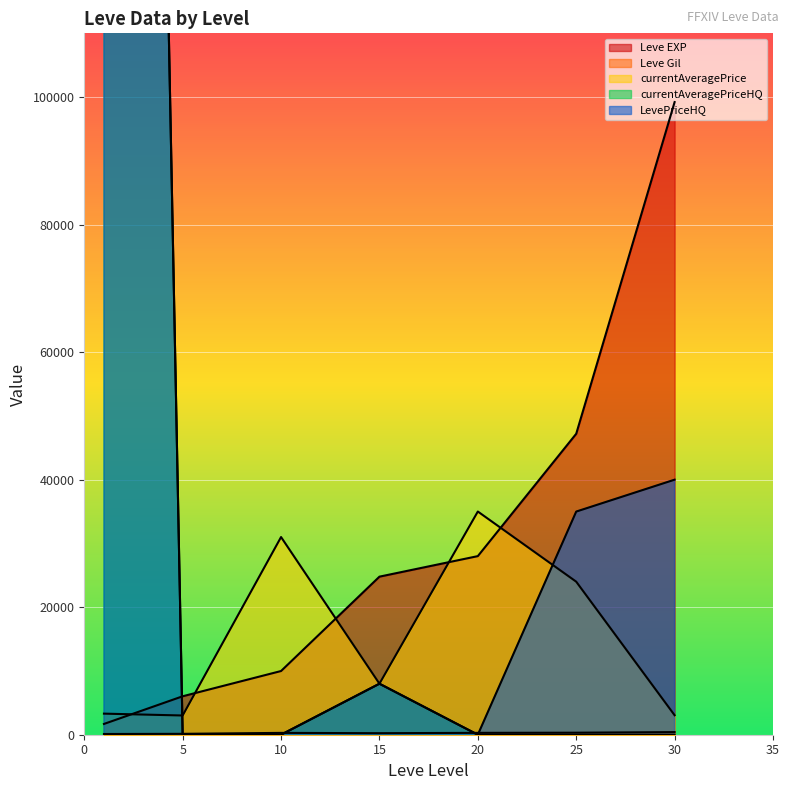

Reading left to right, what are all the values shown in this chart?

Leve EXP: 1690	6030	9990	24790	28010	47200	99220
Leve Gil: 112	140	288	240	293	317	413
currentAveragePrice: 3307	3015	31002	8000	35004	24000	3056
currentAveragePriceHQ: 625098	0	0	8000	0	0	0
LevePriceHQ: 625098	0	0	8000	0	34998	39999